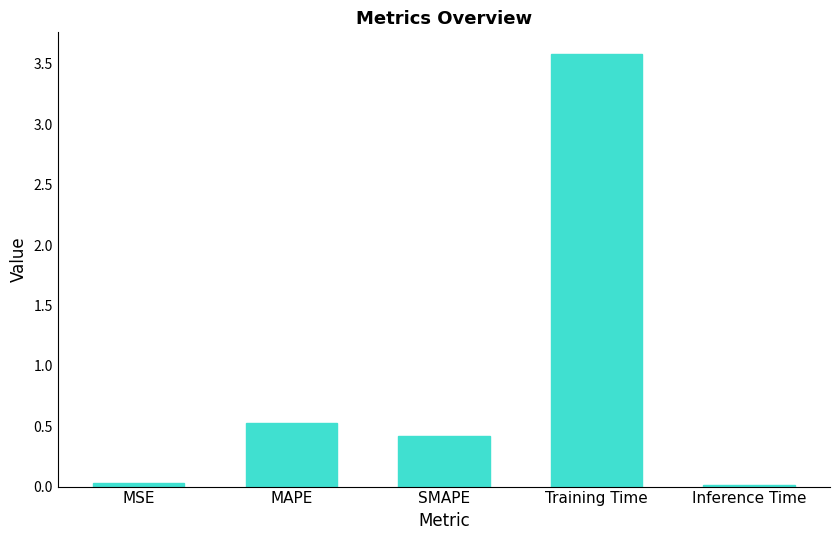

What is the difference between the maximum and minimum values?

3.6